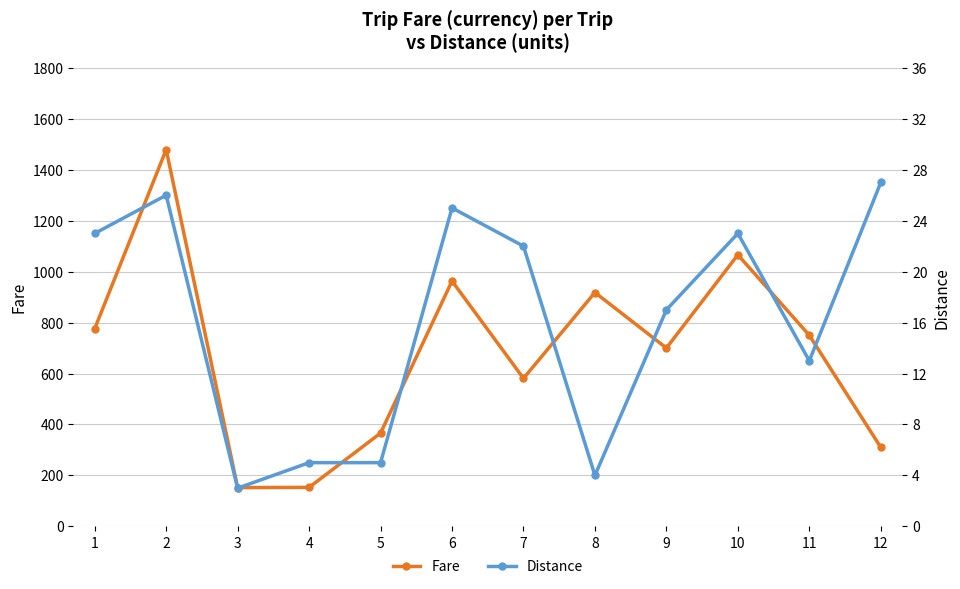

Reading left to right, what are all the values shown in this chart?

Fare: 1=776	2=1479	3=152	4=153	5=366	6=963	7=581	8=918	9=700	10=1066	11=750	12=310
Distance: 1=23	2=26	3=3	4=5	5=5	6=25	7=22	8=4	9=17	10=23	11=13	12=27